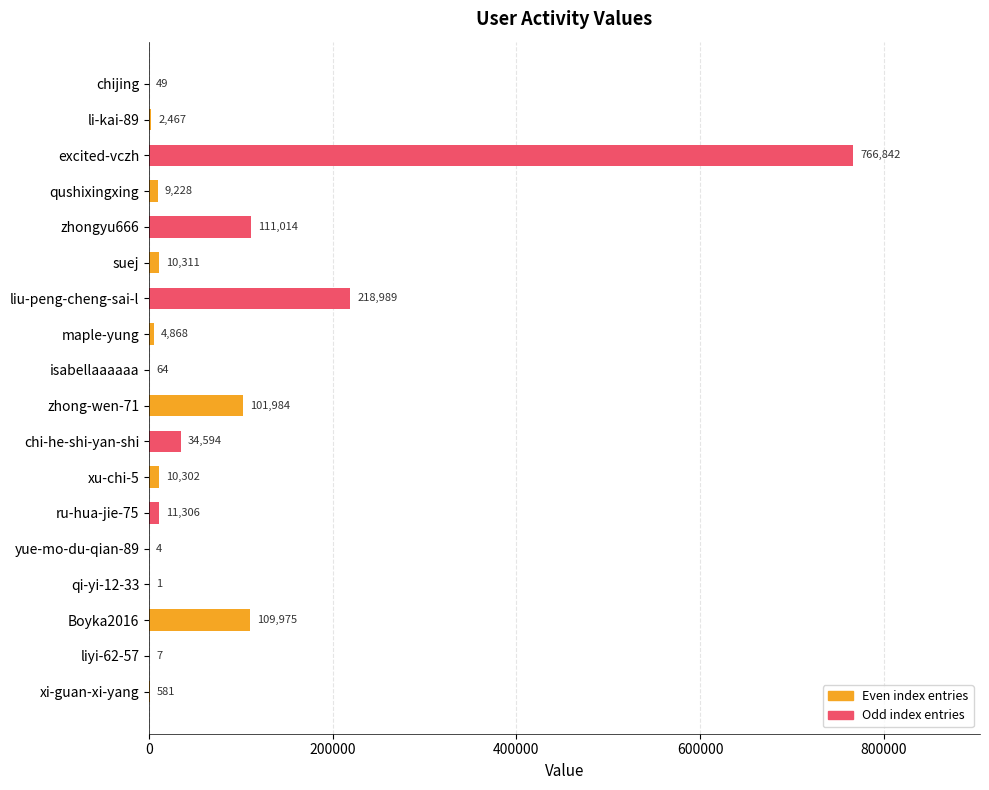

What is the maximum value shown in the chart?

766842